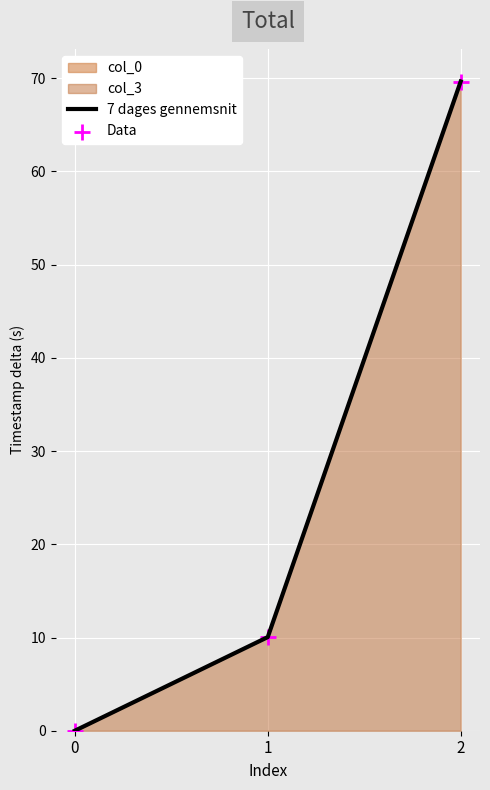

Is the value of Data at 1 greater than the value of 7 dages gennemsnit at 0?

Yes